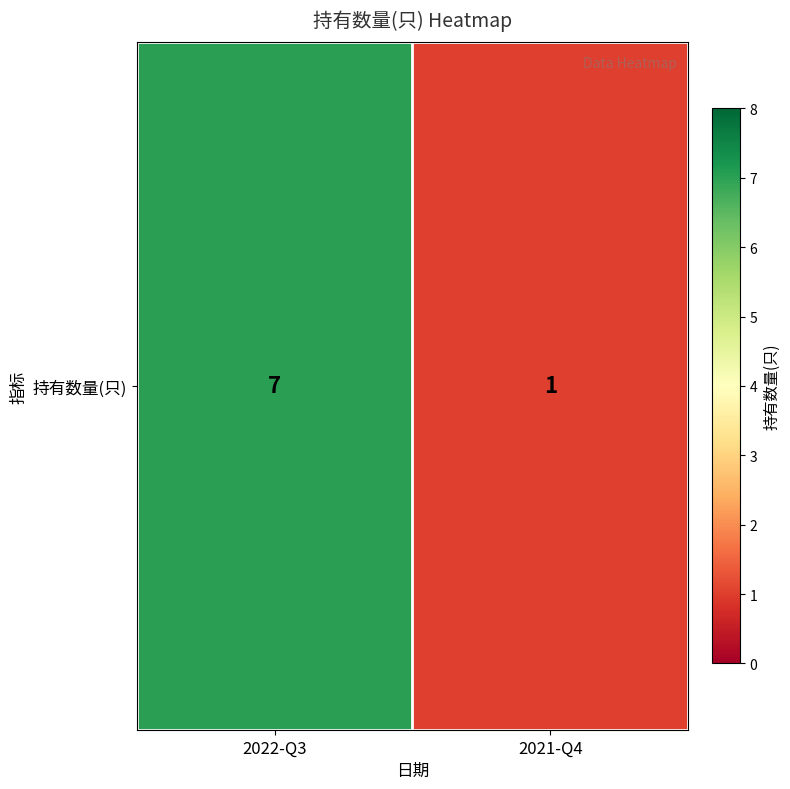

Reading left to right, list all the values displayed in this chart.

2022-Q3=7	2021-Q4=1